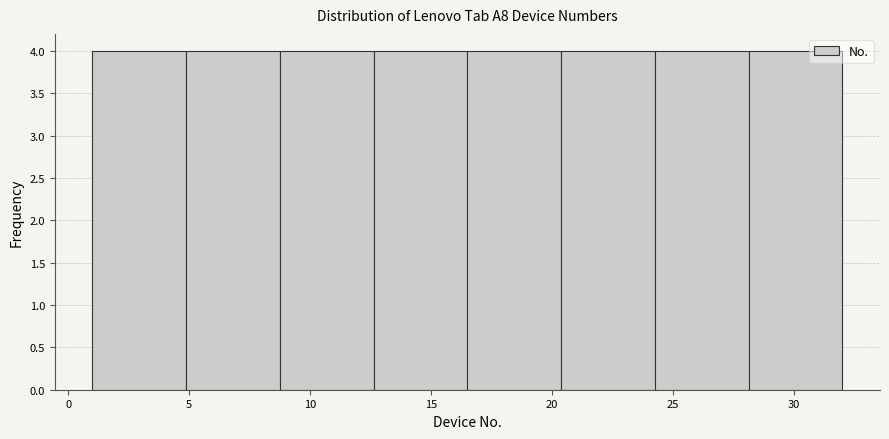

Reading left to right, transcribe this chart: for each bar, give the range it covers on the x-axis and its height. Neither the bar edges nor the heights are printed on the chart, so give them approximately, as read against the axes.

1.0 to 5.0: 4
5.0 to 9.0: 4
9.0 to 12.5: 4
12.5 to 16.5: 4
16.5 to 20.5: 4
20.5 to 24.5: 4
24.5 to 28.0: 4
28.0 to 32.0: 4